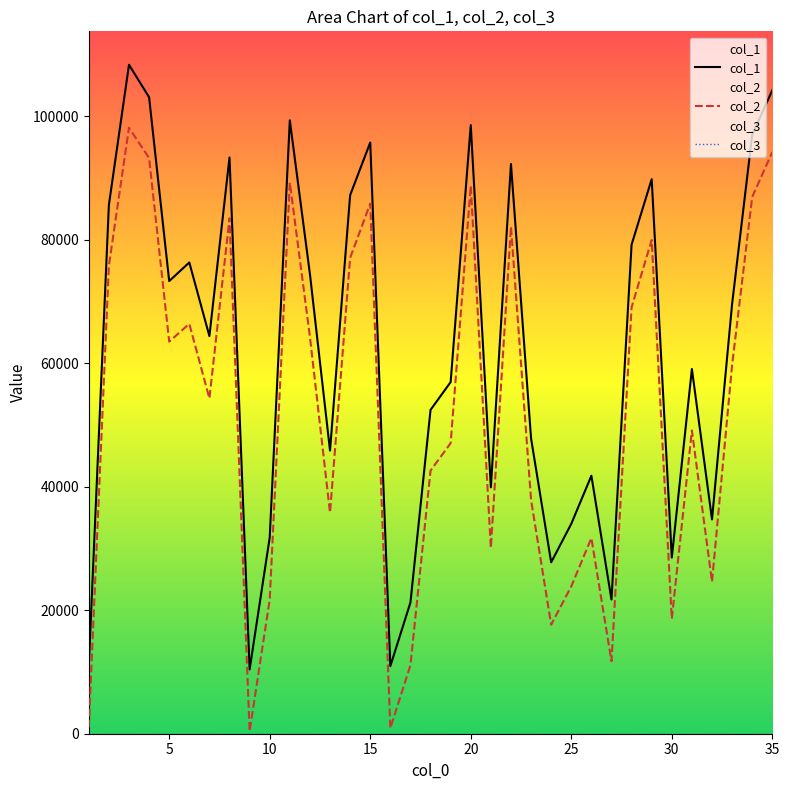

Which series has the largest total across all categories?

col_1